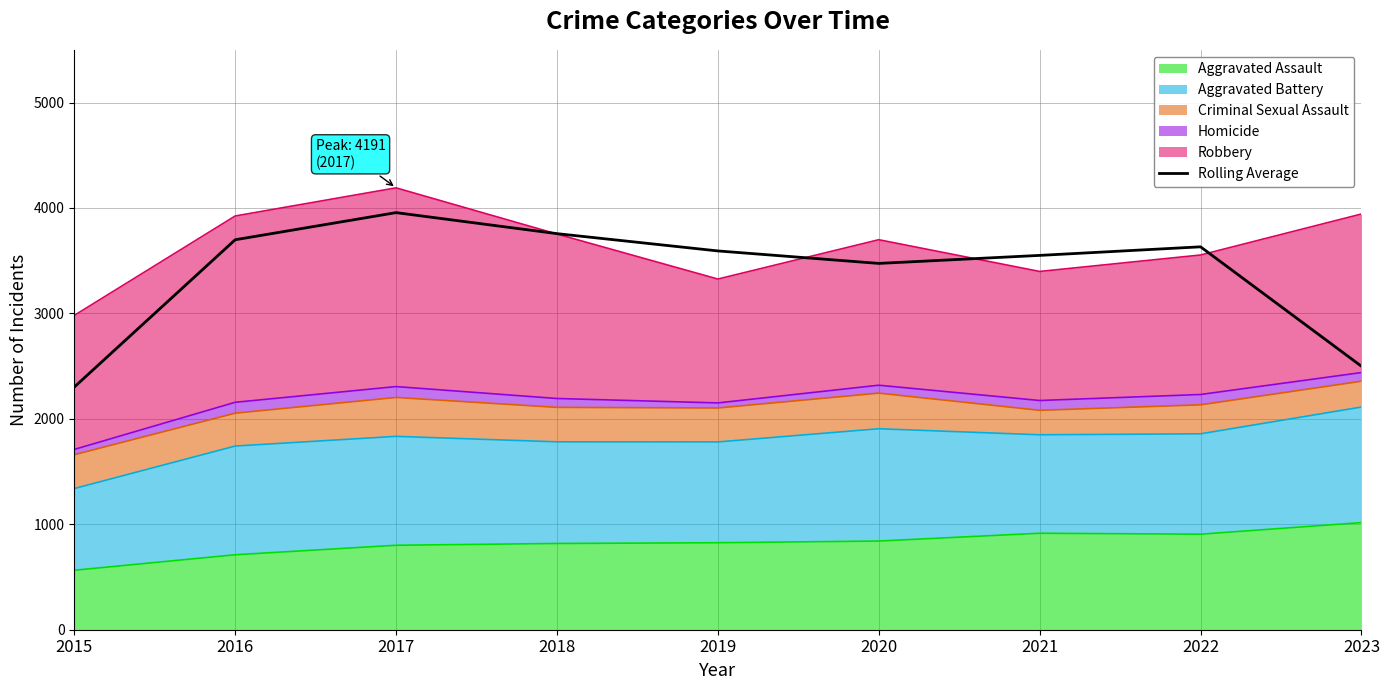

Where is the data nearest to the value 3128?

2020